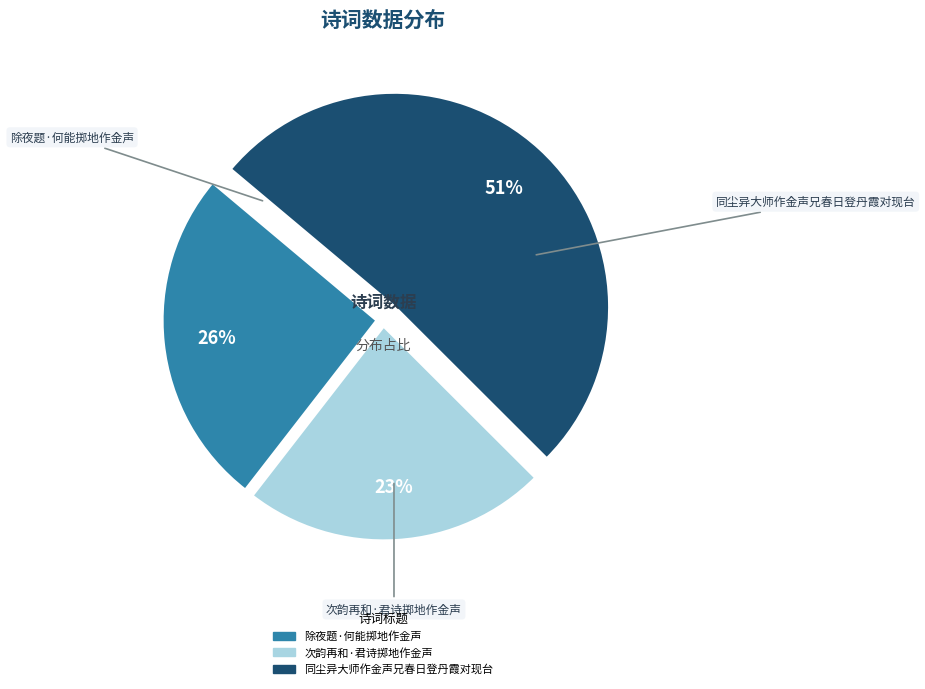

Which slice is the largest?

同尘异大师作金声兄春日登丹霞对现台